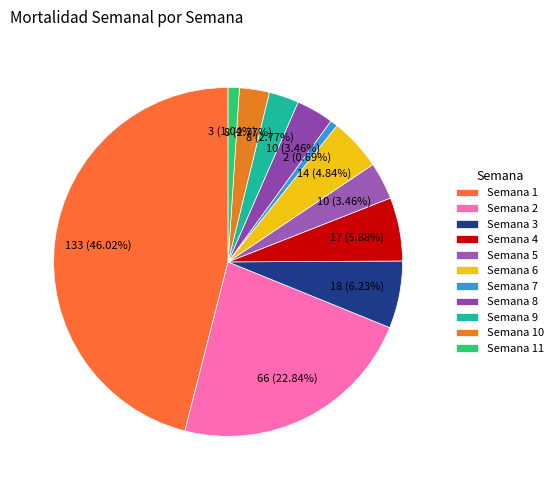

How many segments does this pie chart have?

11